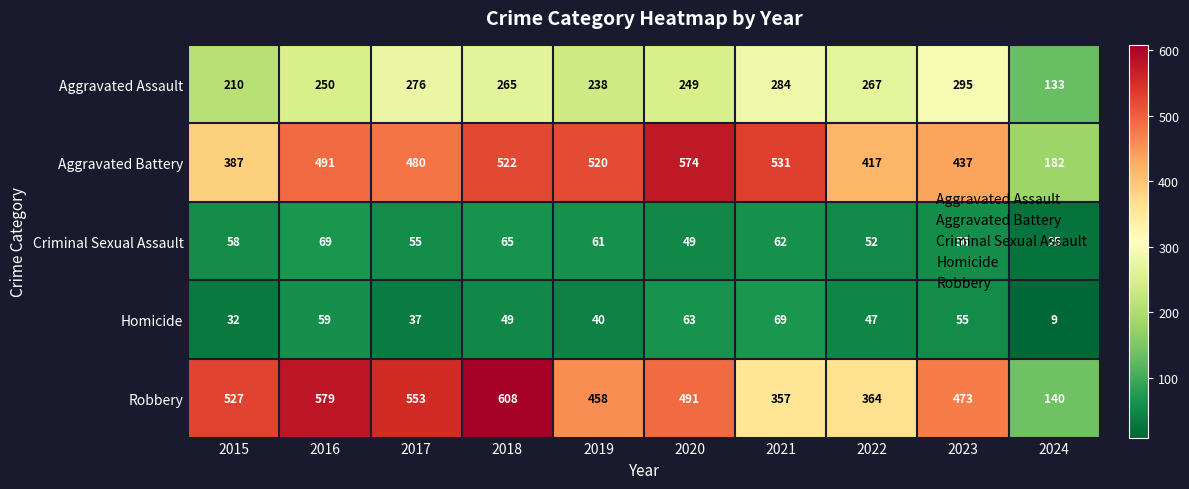

True or false: Homicide has a value of 12 at 2024.

False